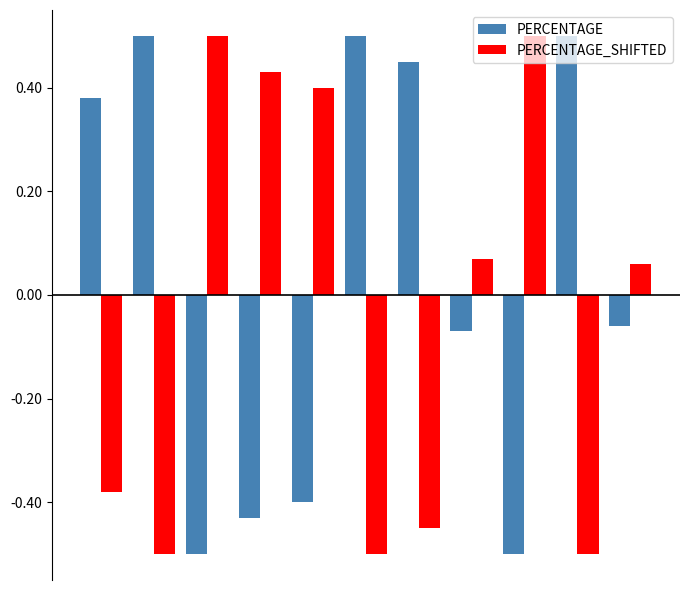

What is the greatest value displayed?

0.5